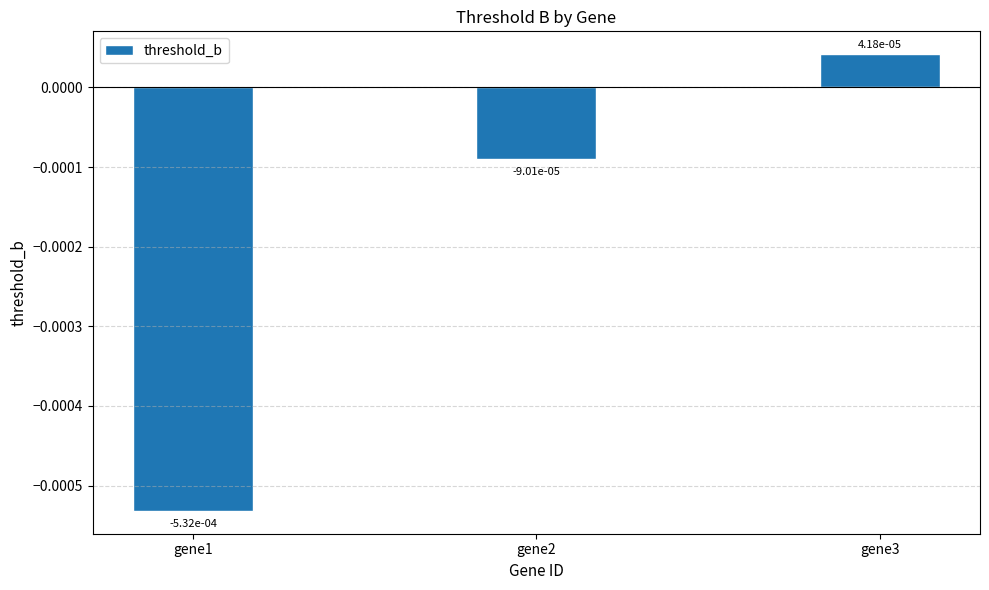

Where does the data first go above 0?

gene3